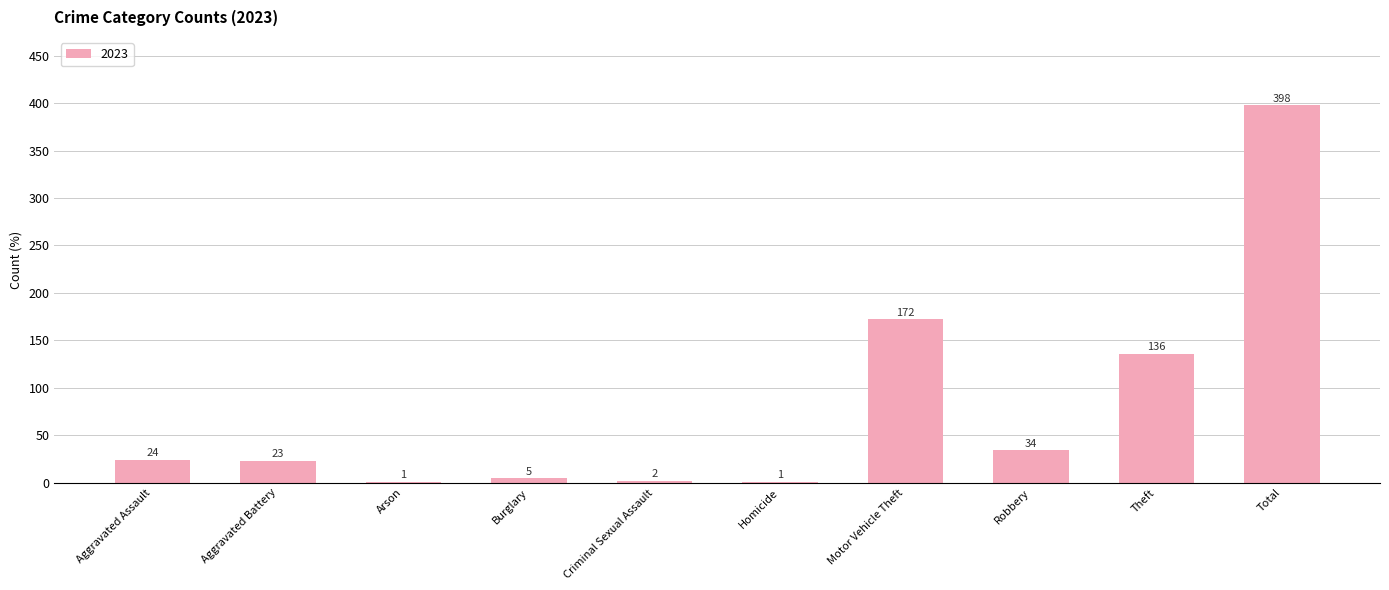

The chart shows a value of 34 at Robbery. True or false?

True